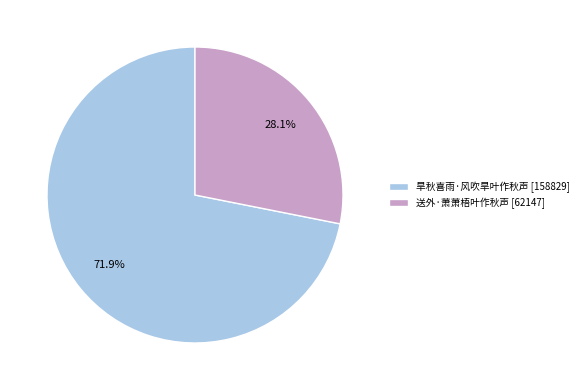

To the nearest percent, what is the difference between the 旱秋喜雨·风吹旱叶作秋声 and 送外·萧萧梧叶作秋声 slice percentages?

44%